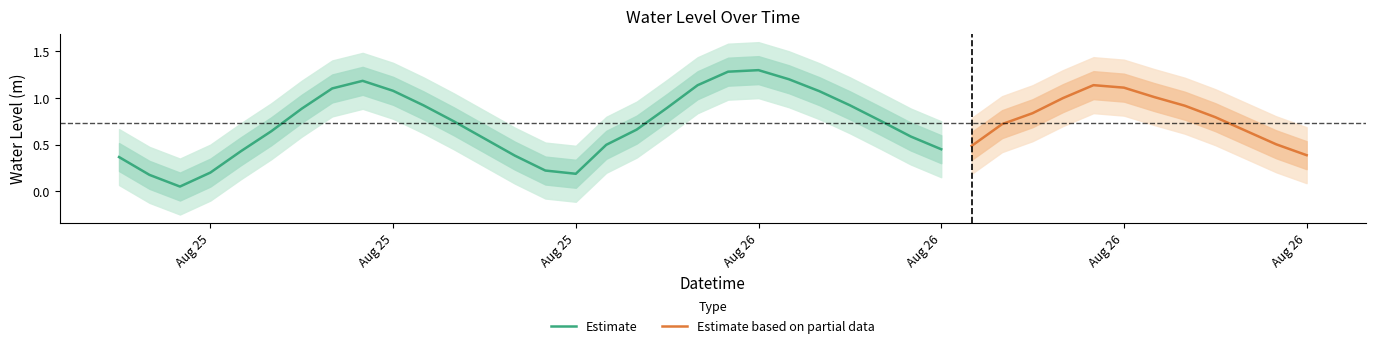

How many data points does each series have?

40